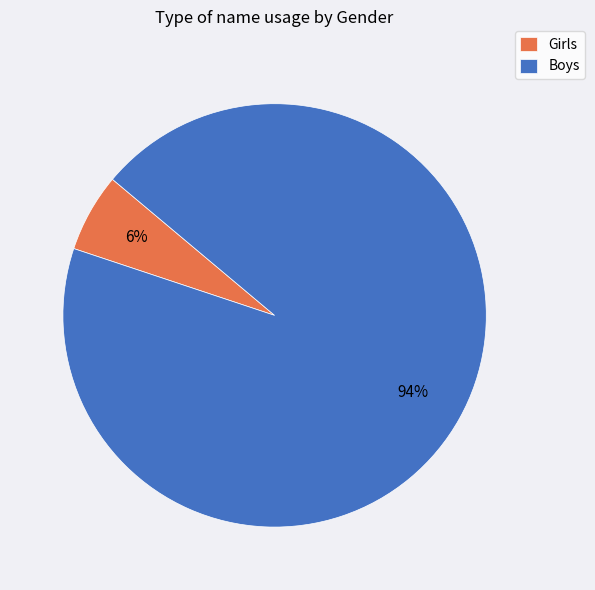

To the nearest percent, what is the combined percentage of Girls and Boys?

100%